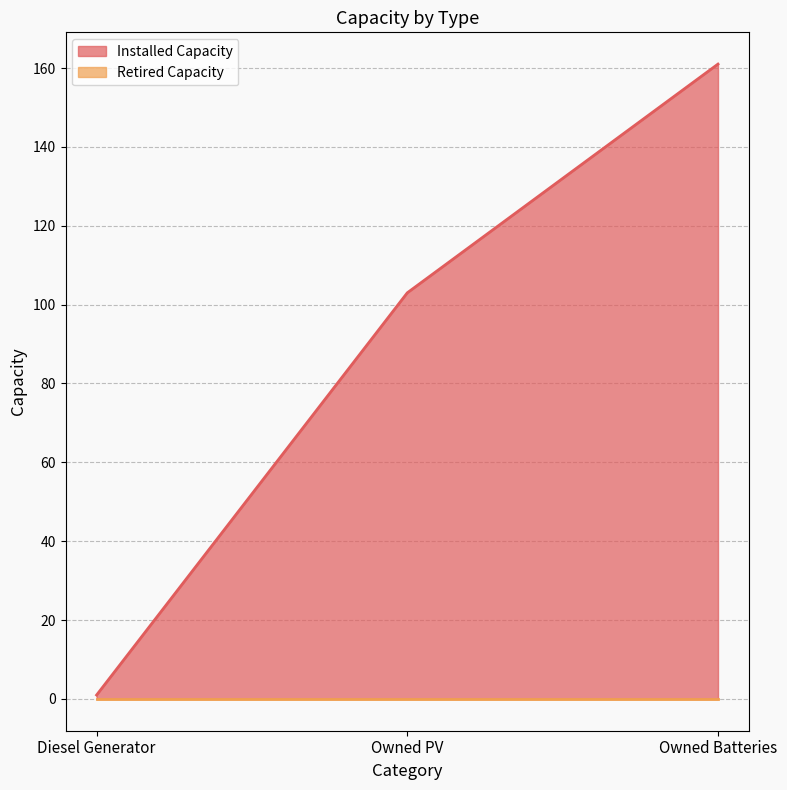

What position from the right is Diesel Generator?

3